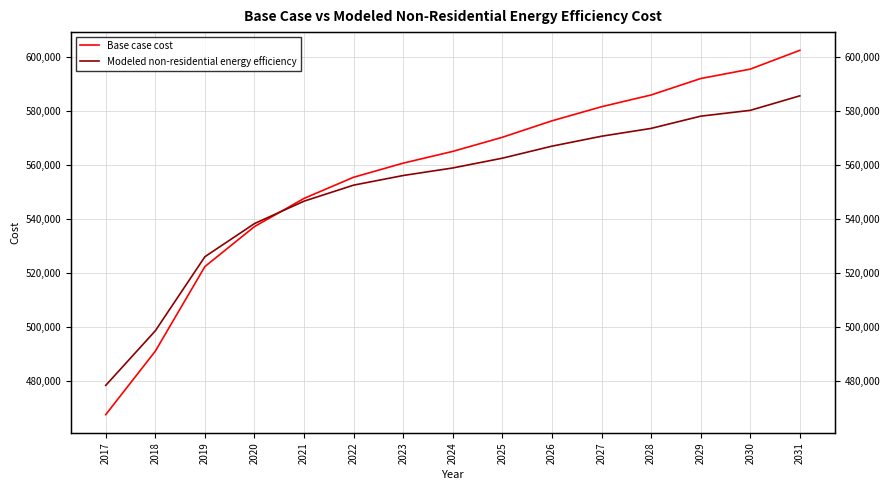

True or false: Modeled non-residential energy efficiency has a value of 577953.6 at 2029.

True